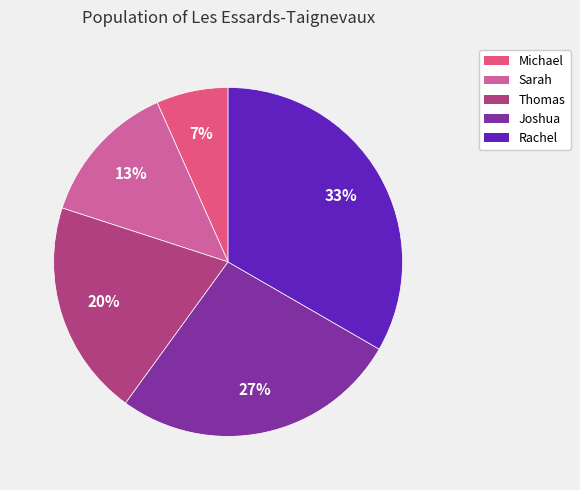

What is the largest slice in the pie chart?

Rachel